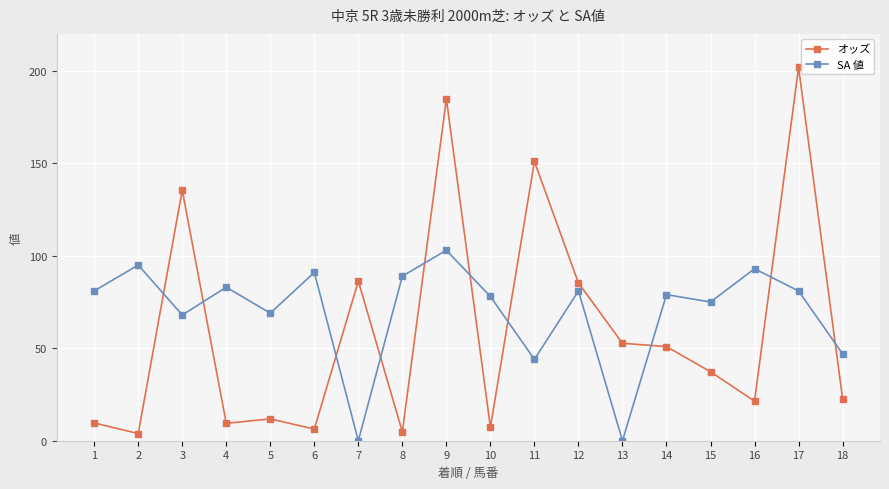

What is the total value across all series at 15?

112.3